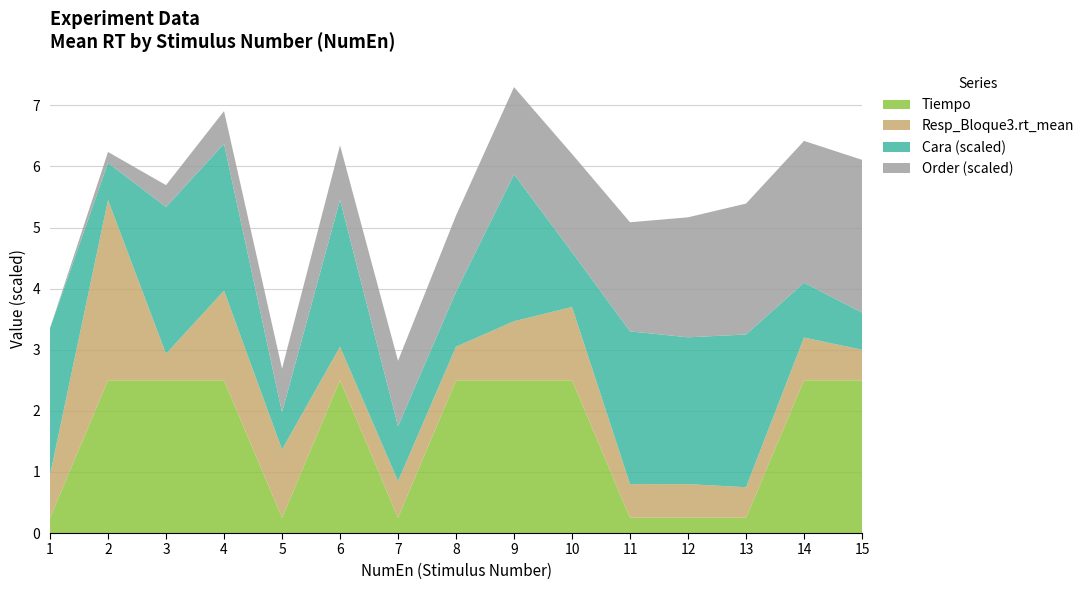

Read the Tiempo value at 10.

2.5